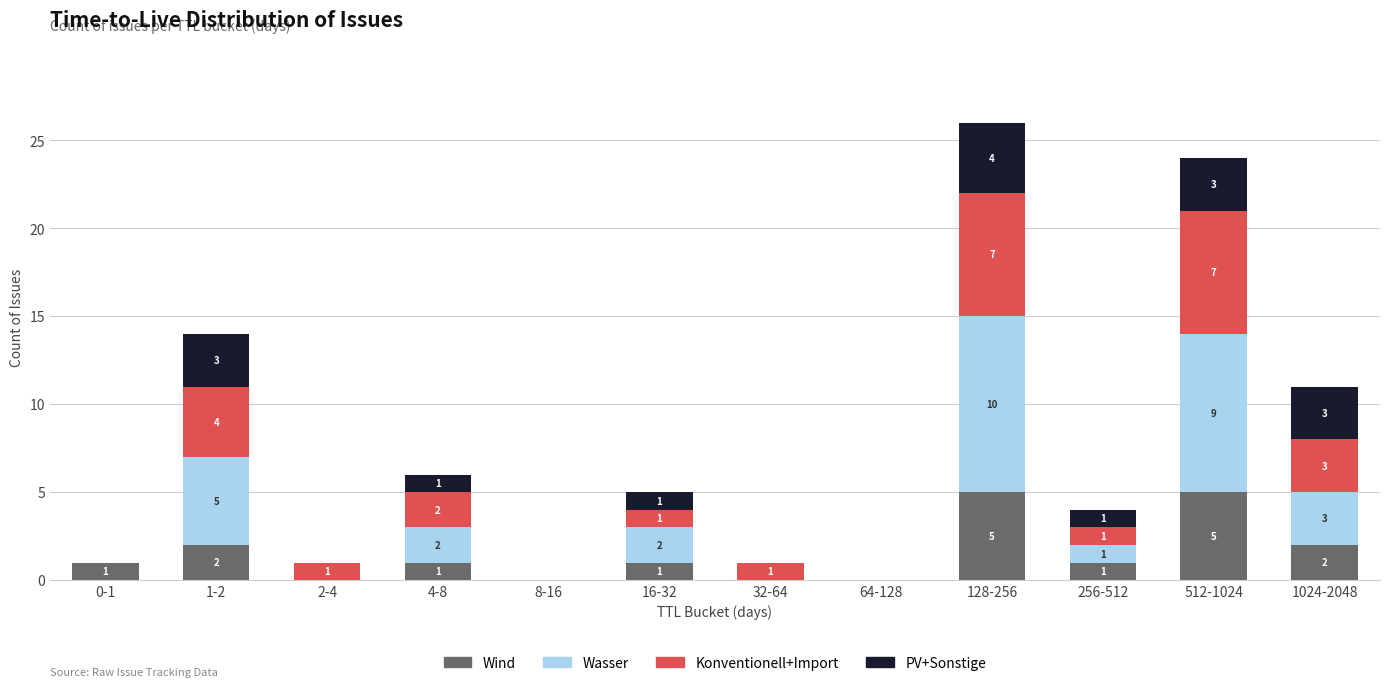

What are all the series names shown in the legend?

Wind, Wasser, Konventionell+Import, PV+Sonstige